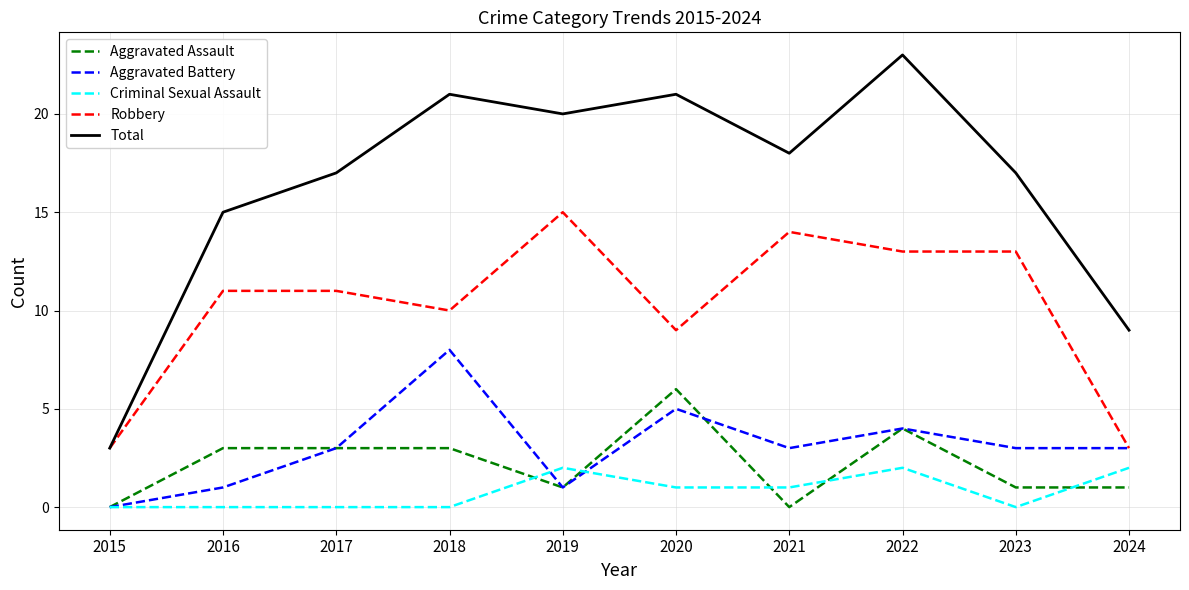

What is the maximum value shown in the chart?

23